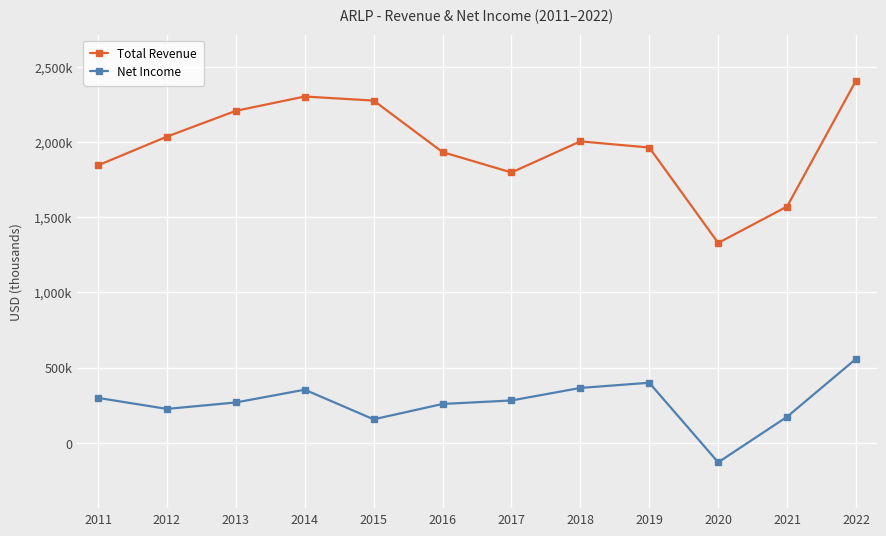

Which series has the widest spread of values?

Total Revenue